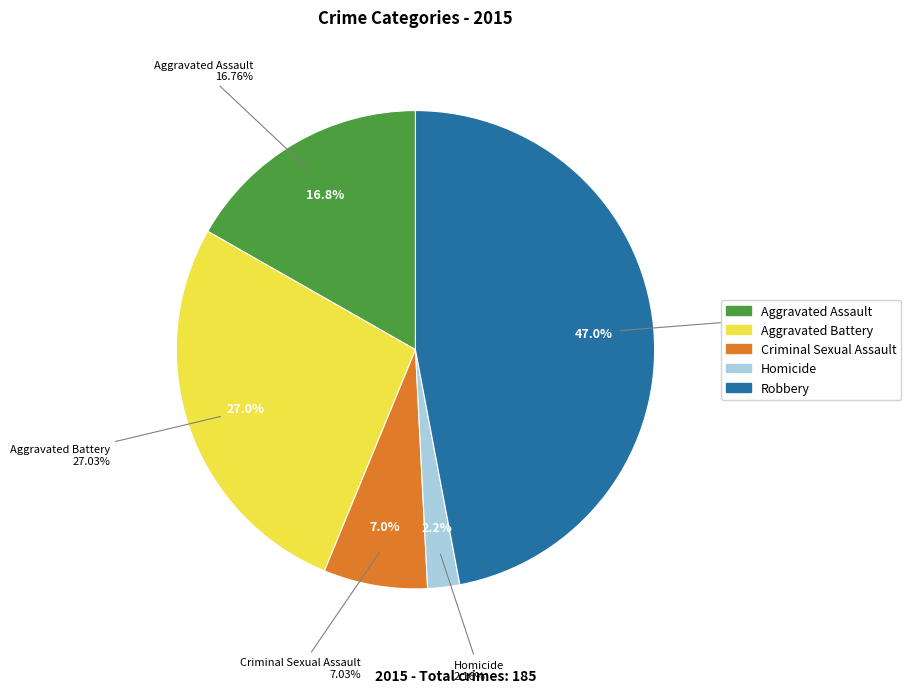

To the nearest percent, what is the difference between the Criminal Sexual Assault and Homicide slice percentages?

5%